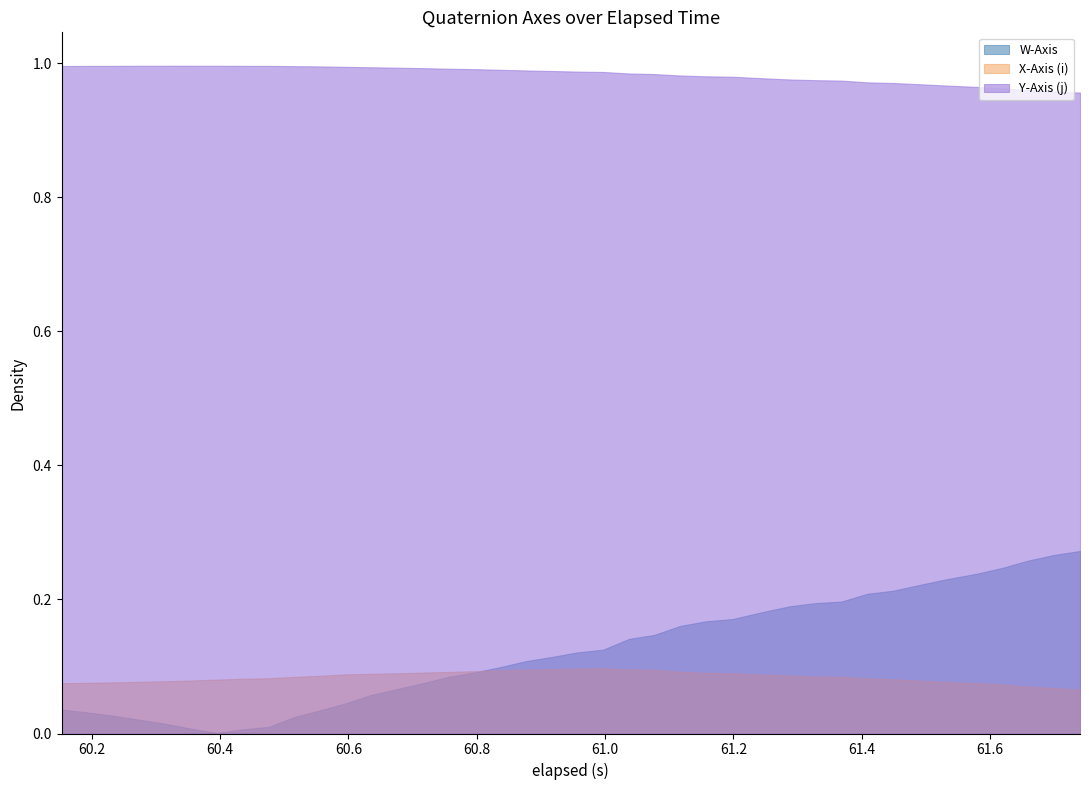

What are all the series names shown in the legend?

W-Axis, X-Axis (i), Y-Axis (j)